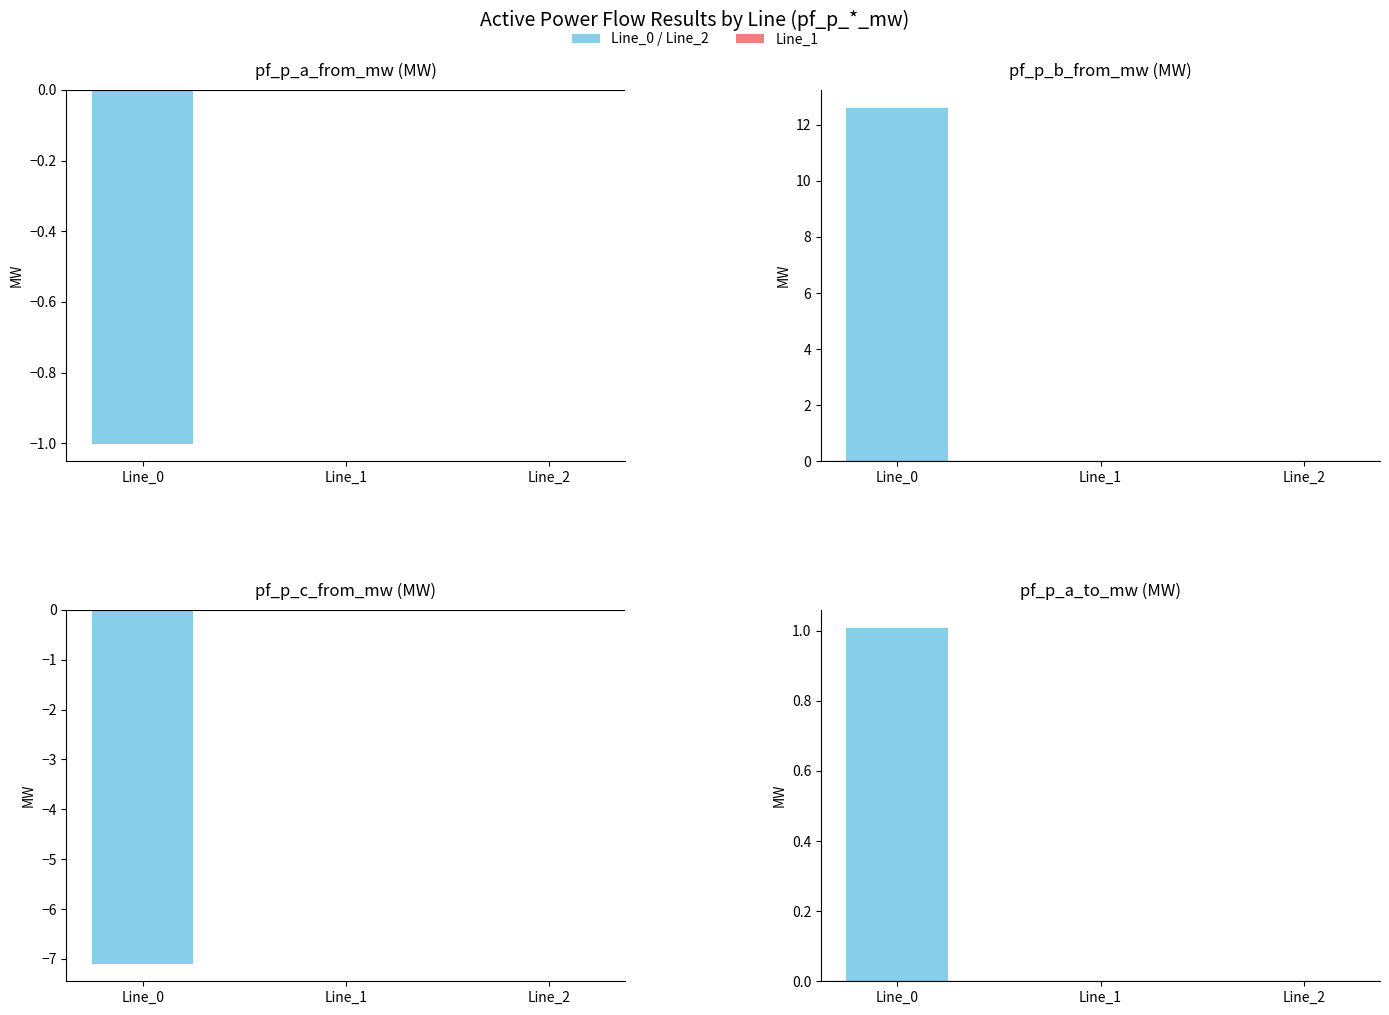

How many groups of bars are there?

3